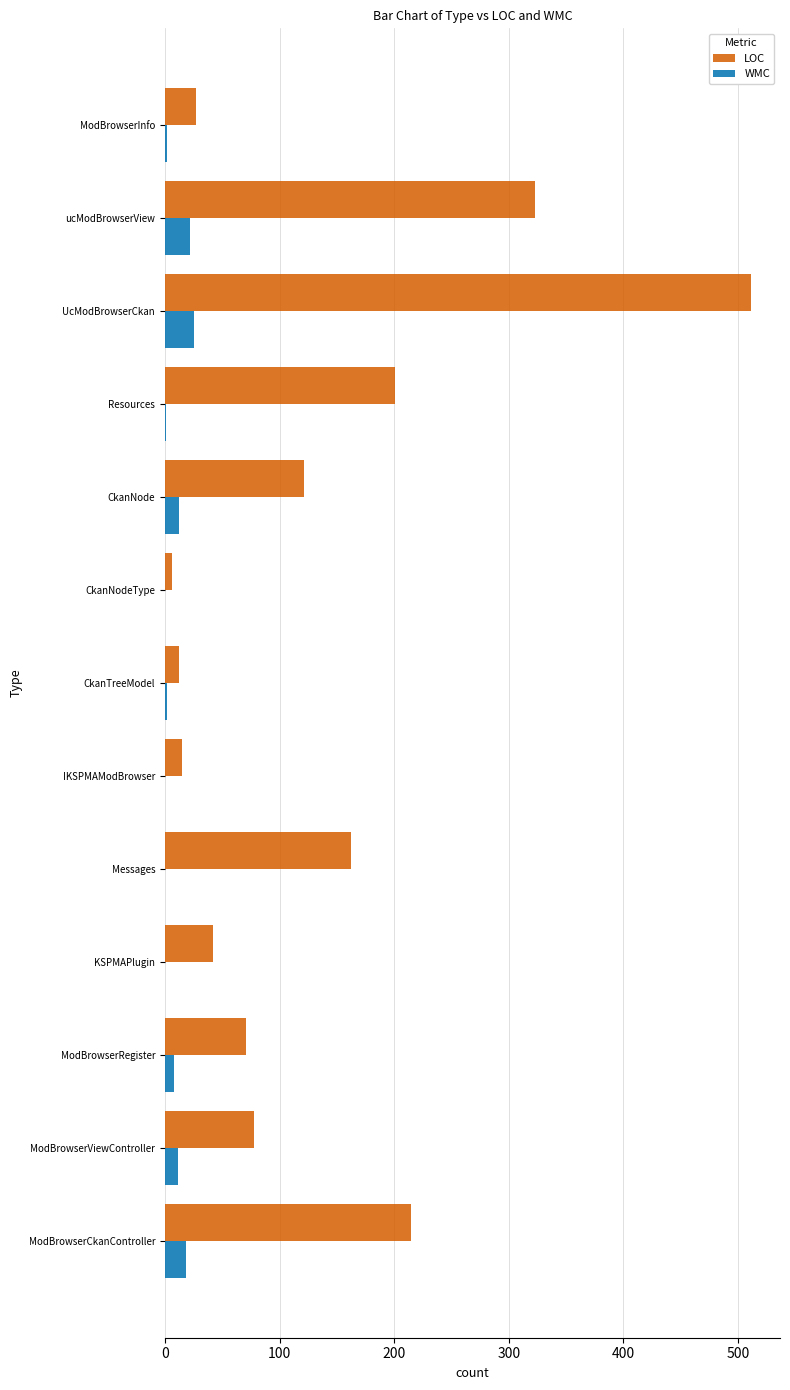

At which category is the sum across all series the highest?

UcModBrowserCkan